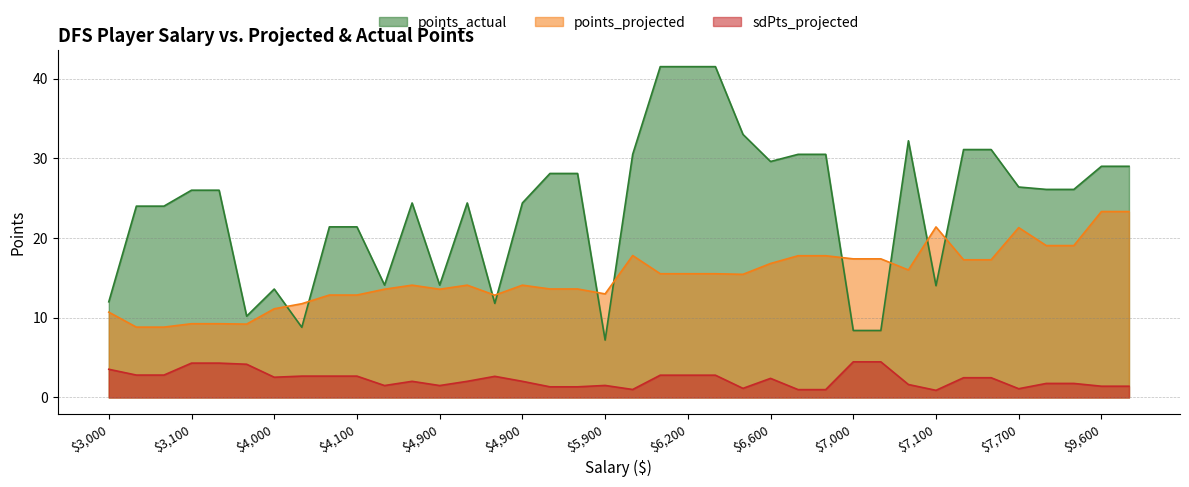

What are all the series names shown in the legend?

points_actual, points_projected, sdPts_projected